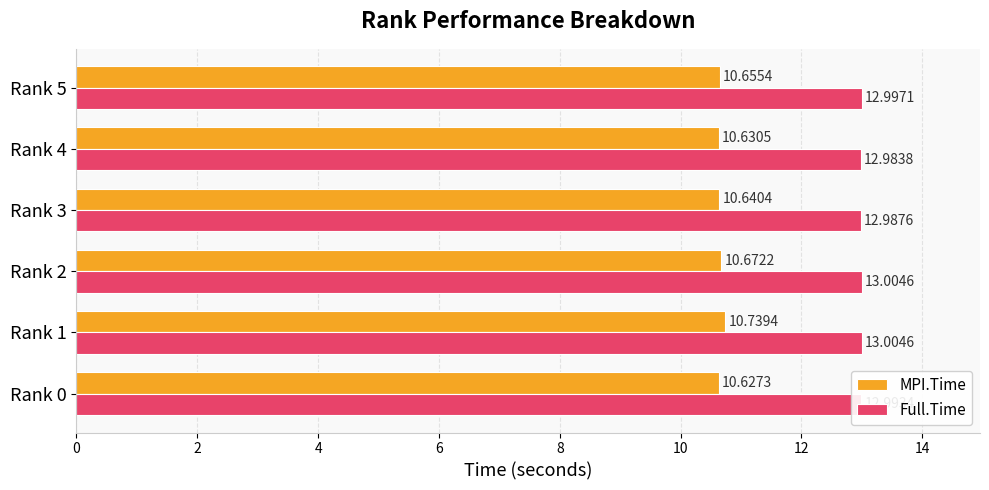

Rank the series at Rank 1 from highest to lowest value.

Full.Time, MPI.Time